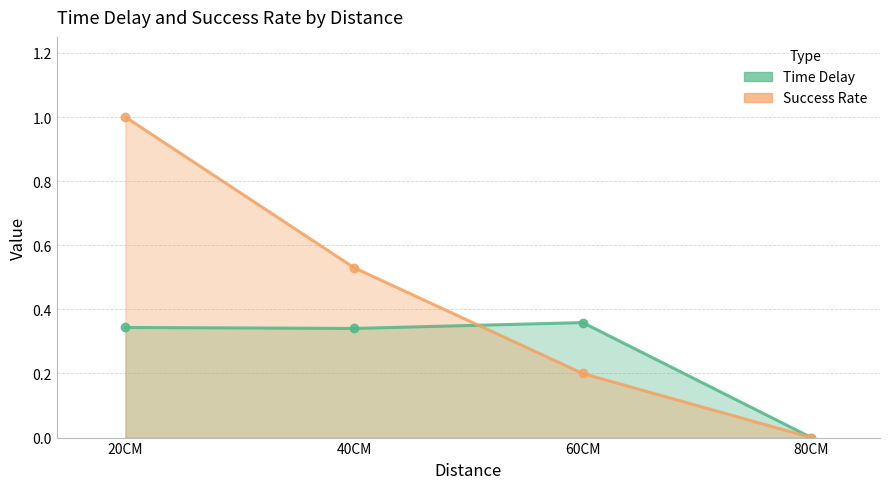

What is the label of the 3rd point from the right?

40CM